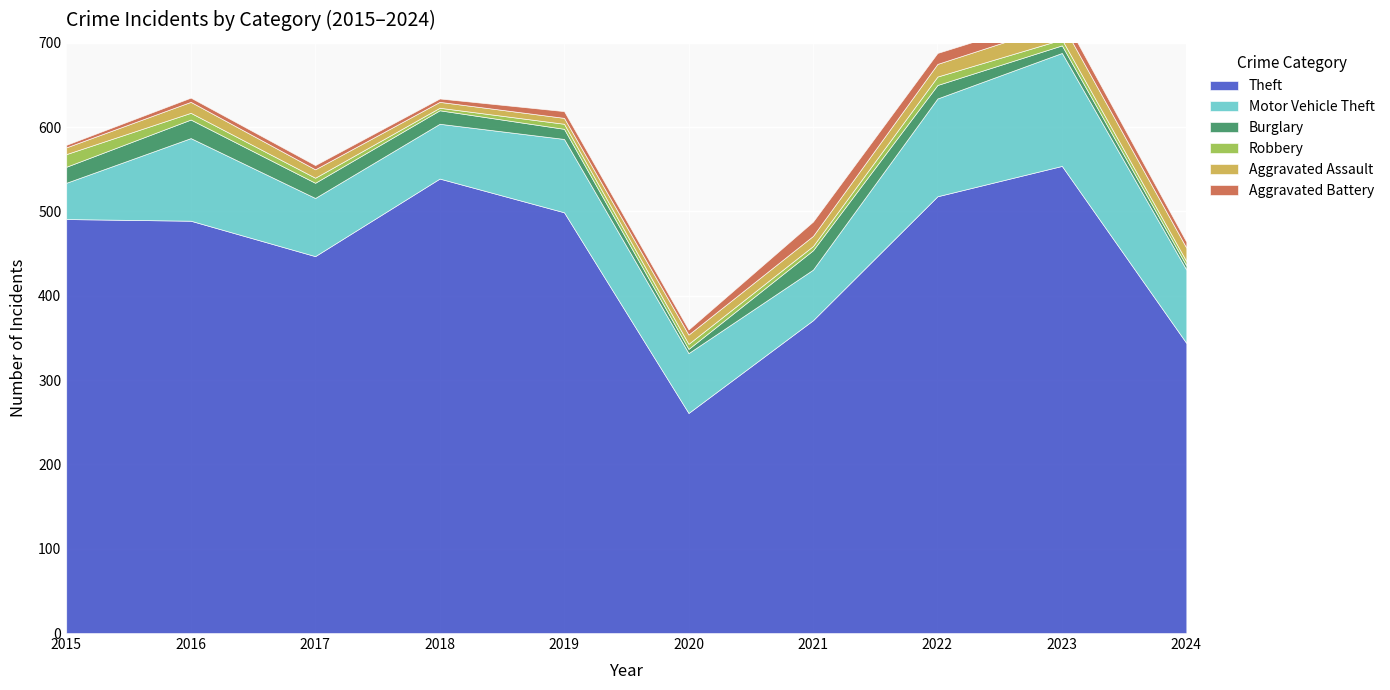

True or false: Theft has more than 1 points higher than both neighbors.

True